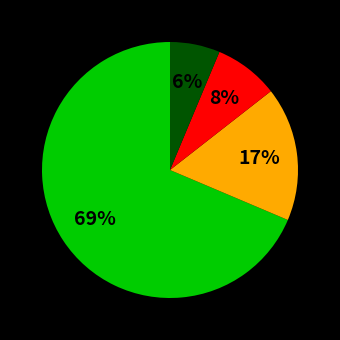

To the nearest percent, what is the average slice percentage?

25%